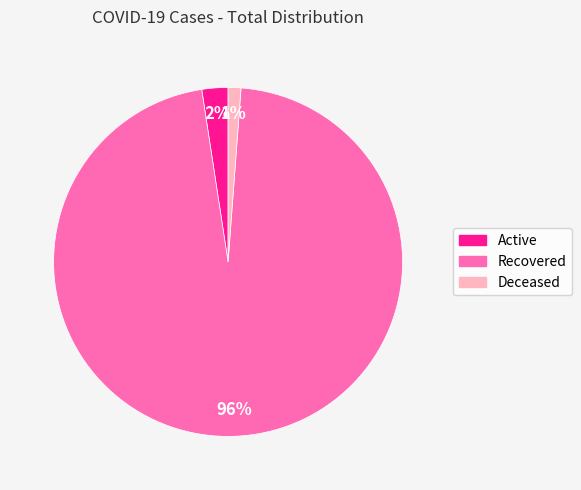

To the nearest percent, what percentage of the pie is Deceased?

1%